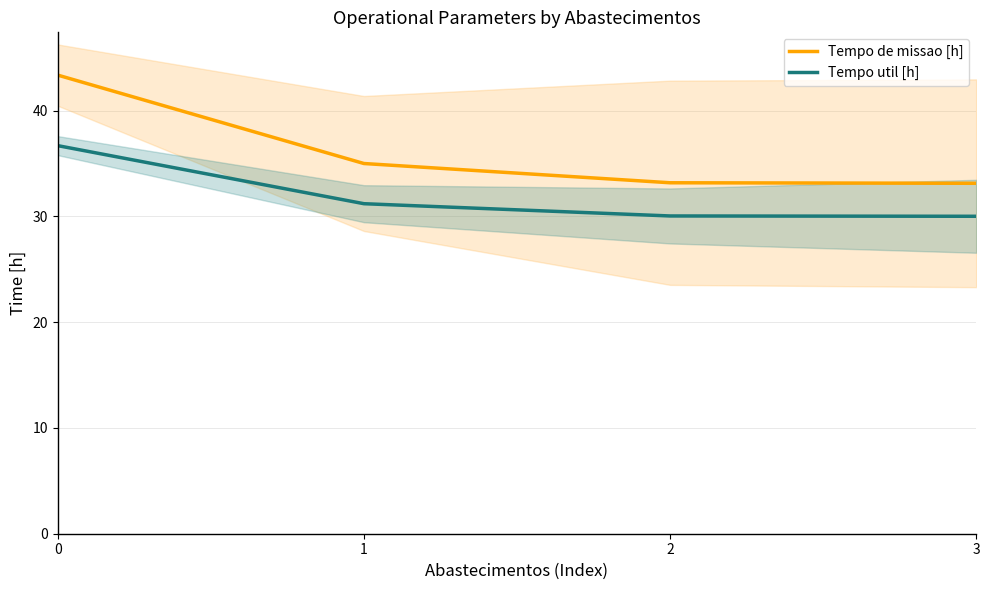

Is this an area chart (filled region under the line)?

No